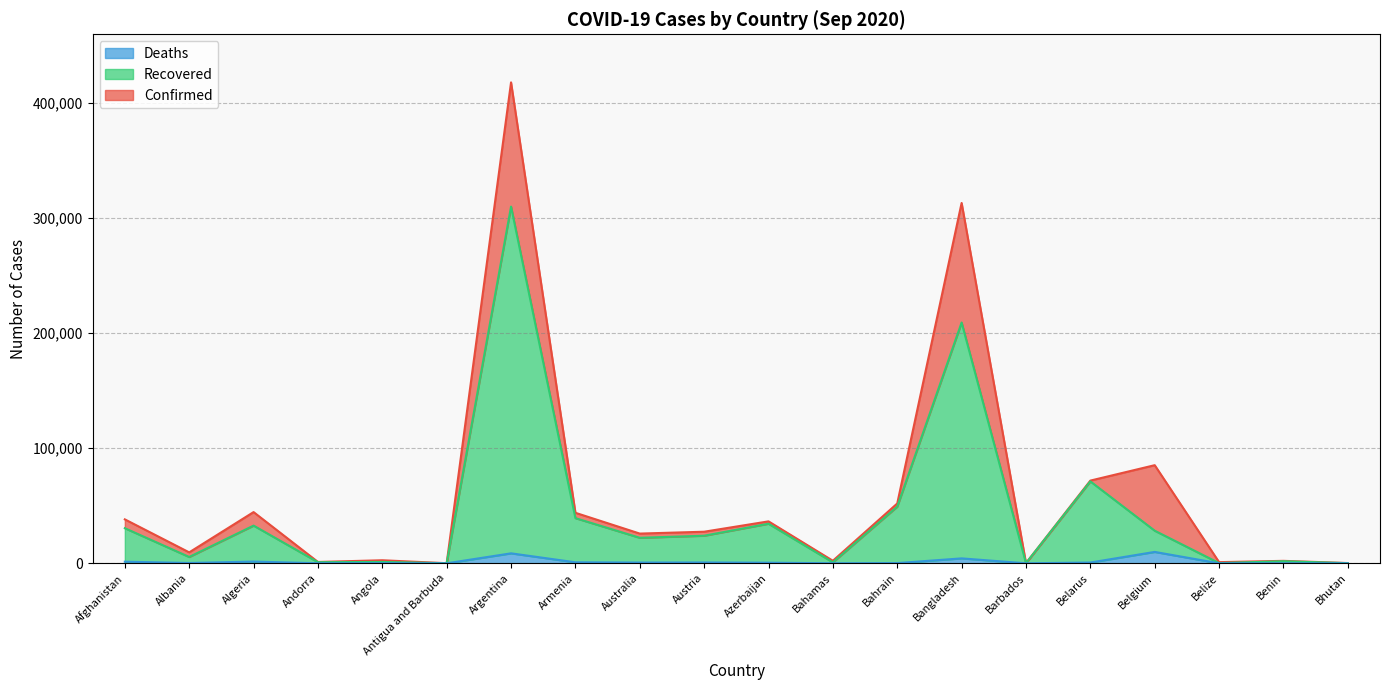

True or false: Recovered and Deaths intersect in this chart.

False